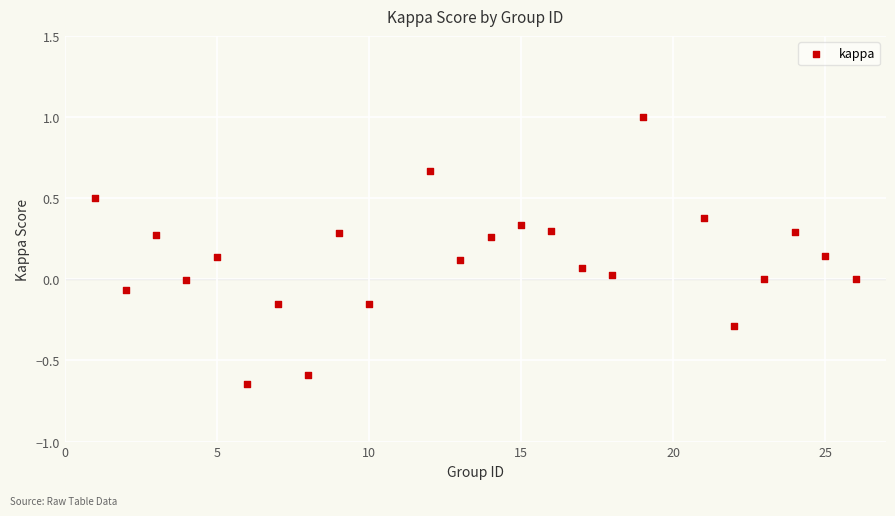

What is the range of Y values (max minus min)?

1.6